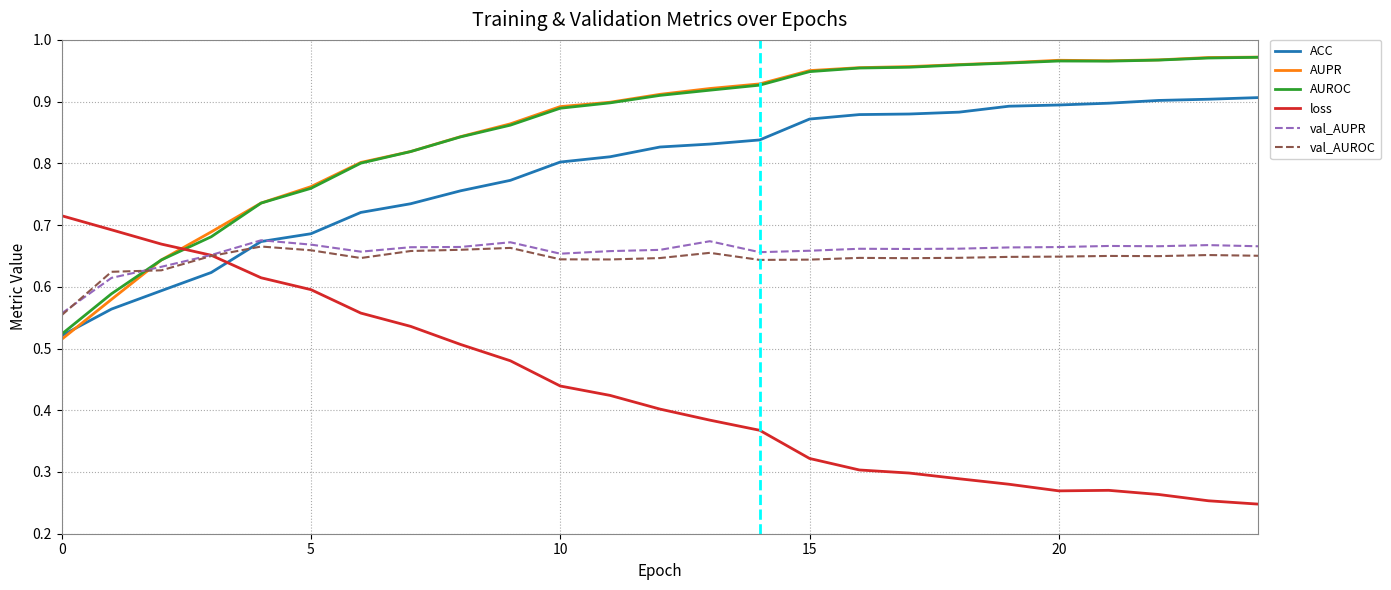

Is this an area chart (filled region under the line)?

No